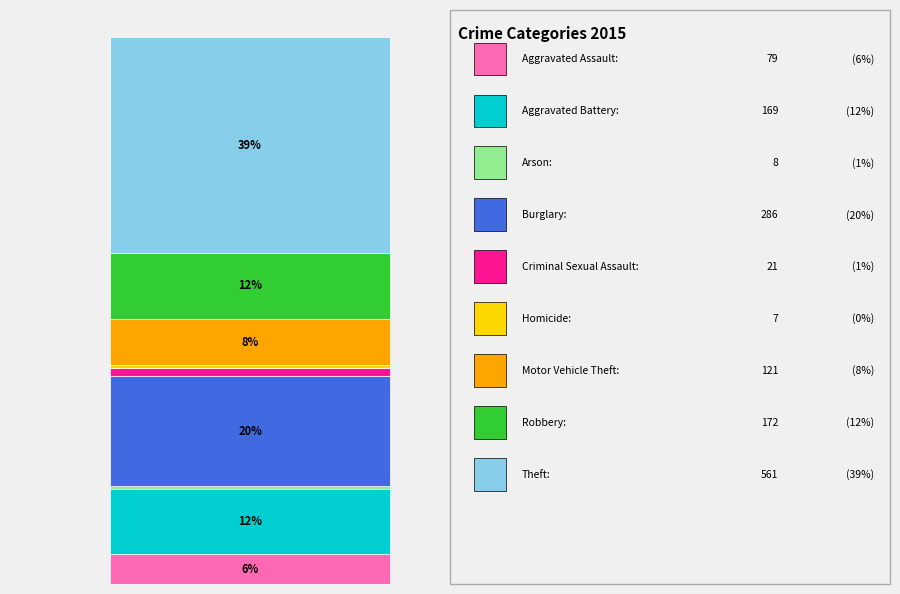

Which slice is the largest?

Theft